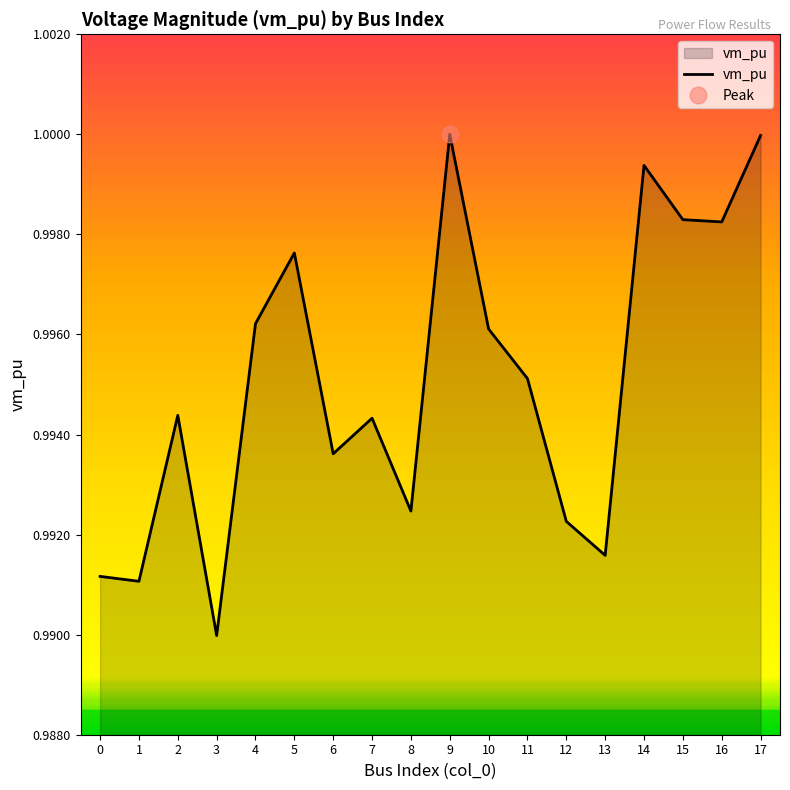

What is the maximum value shown in the chart?

1.0